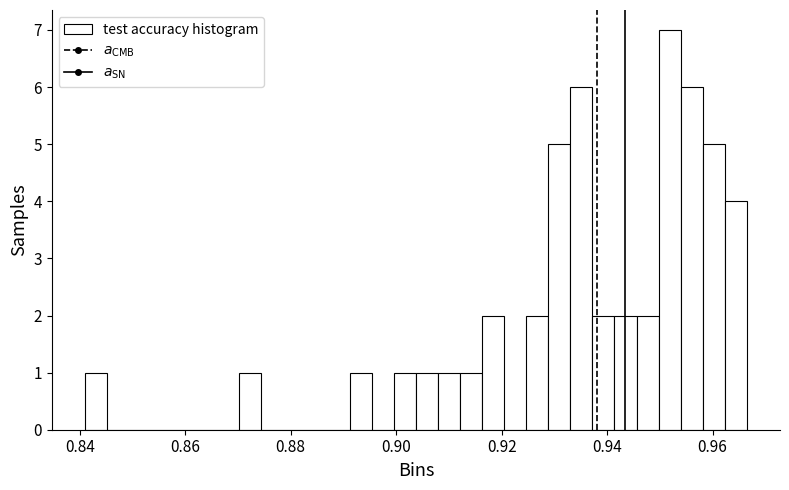

Around what value on the x-axis is the tallest bar? Give the approximate position of its centre, as read against the axis.

0.952